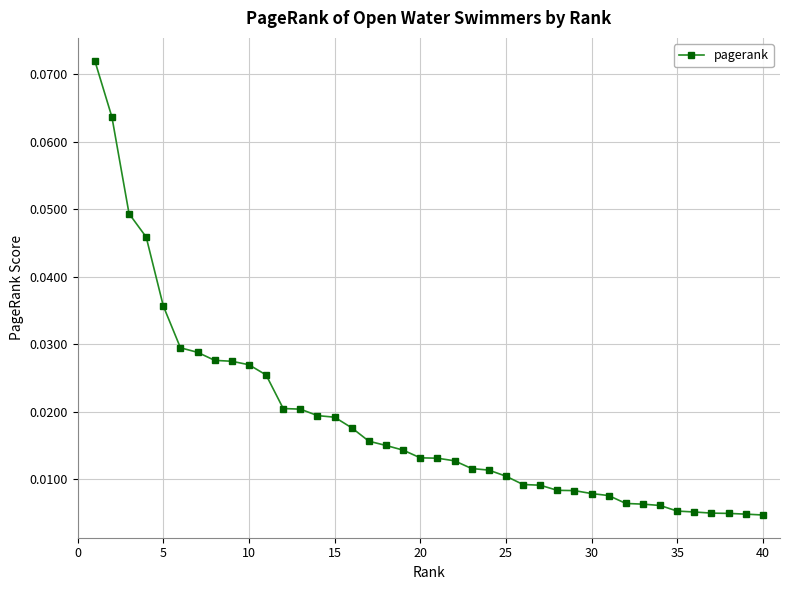

How many lines are shown in the chart?

1